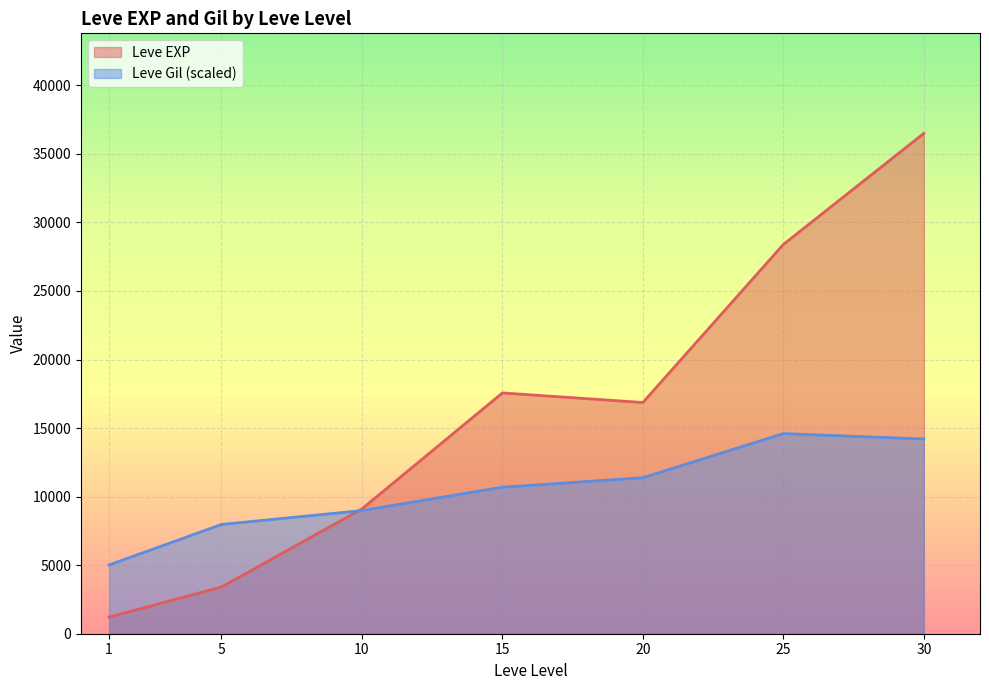

What is the sum of the Leve EXP values at 5 and 20?

20270.0